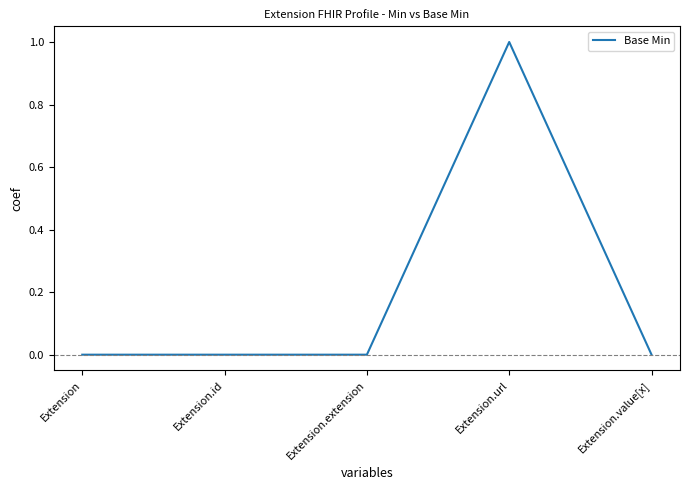

Reading right to left, transcribe all the data shown in this chart.

0	1	0	0	0